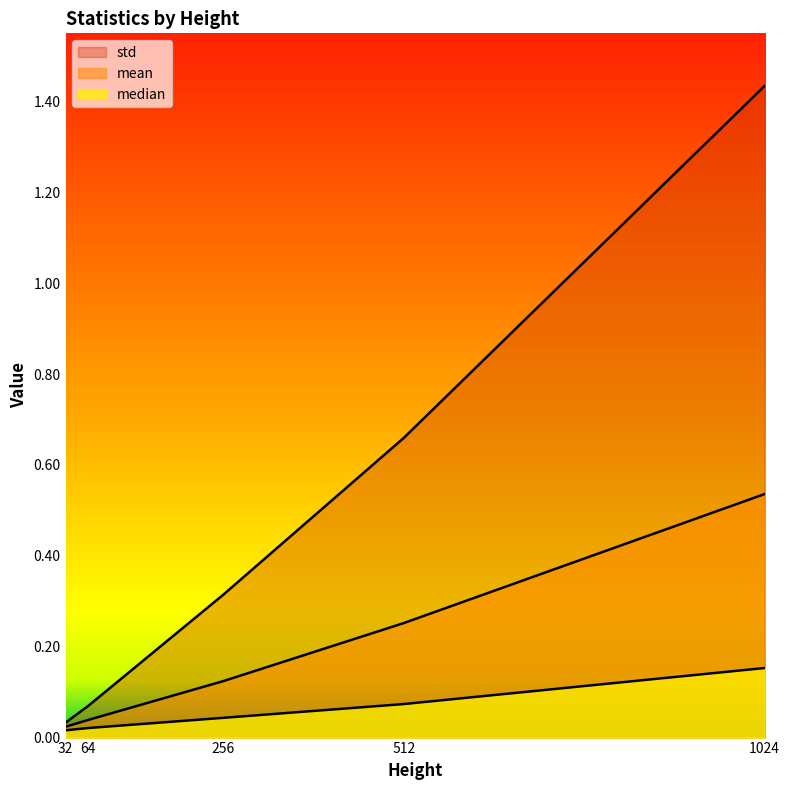

What are all the series names shown in the legend?

mean, median, std